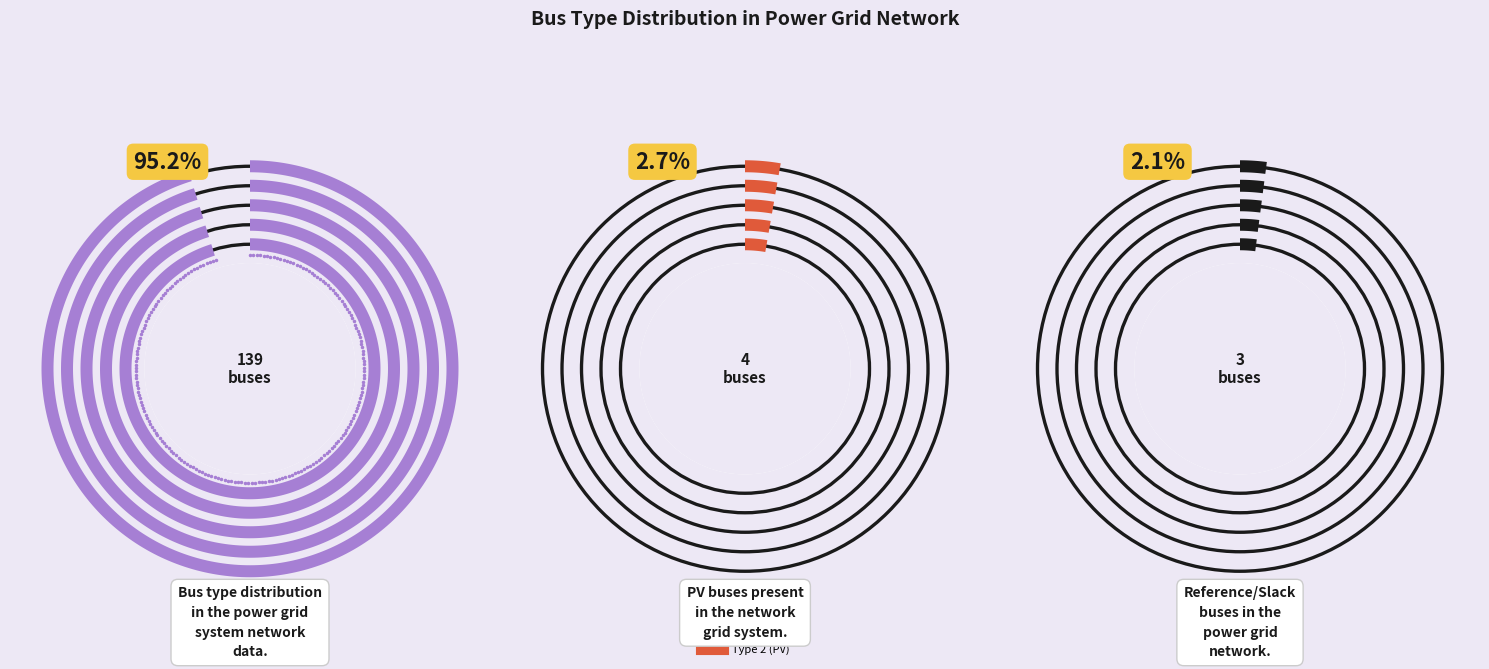

True or false: BUS_TYPE_3 accounts for 11% of the total.

False